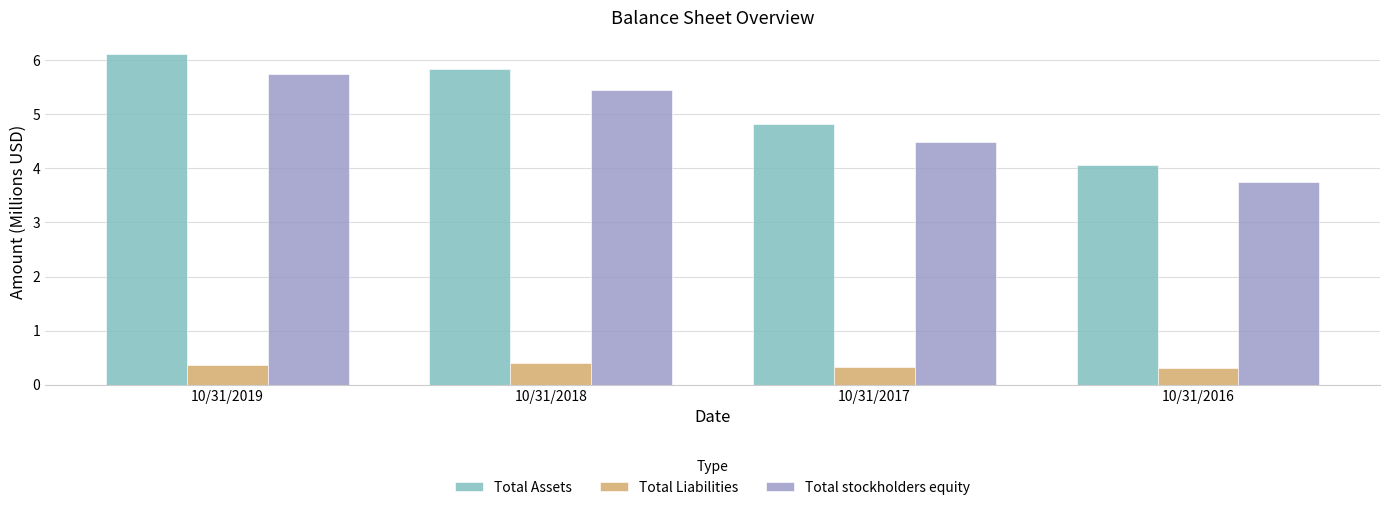

What is the value of the Total Assets bar at the 3rd from the left?

4.8